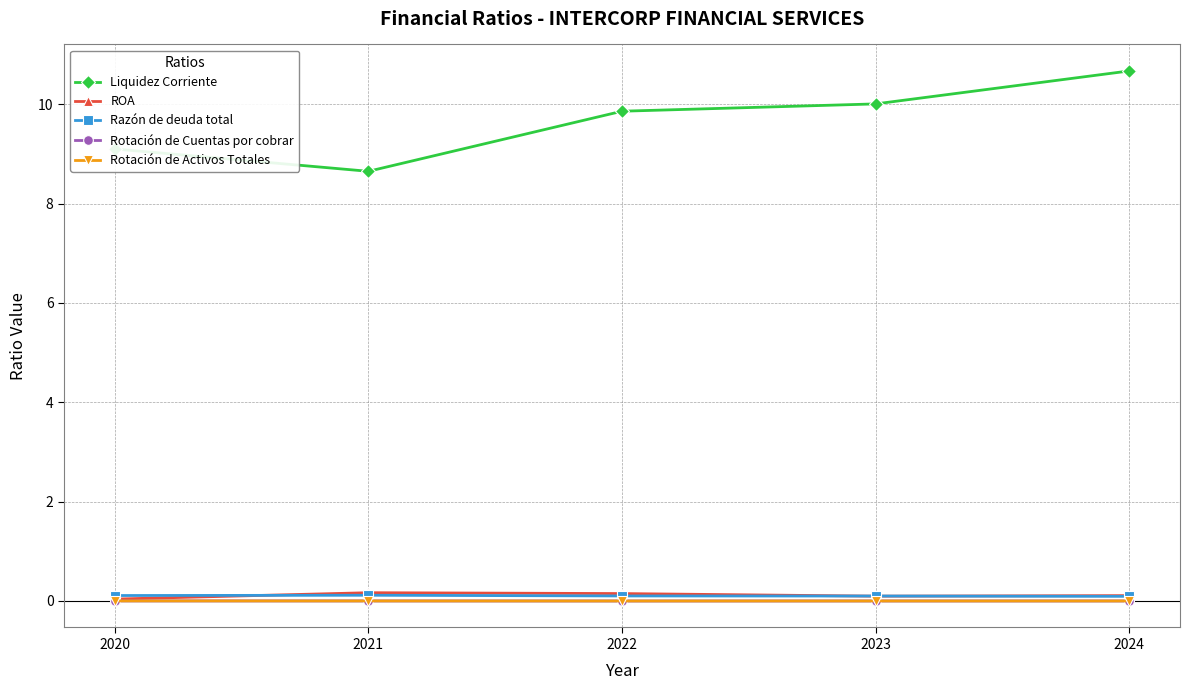

True or false: Razón de deuda total has more than 2 points higher than both neighbors.

False